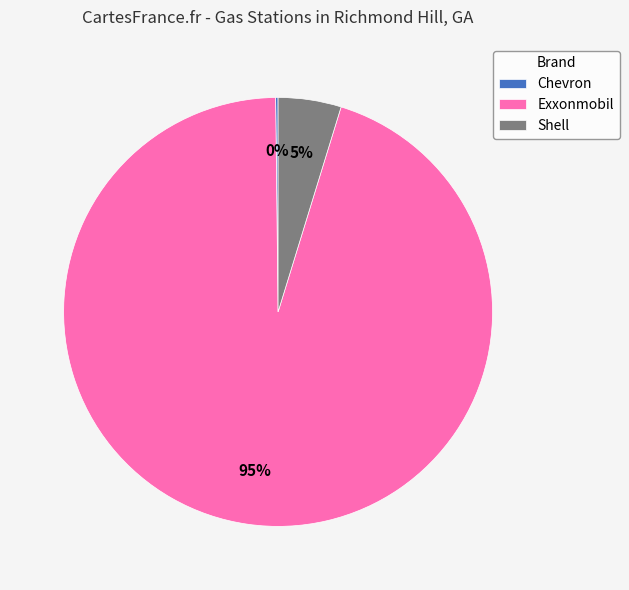

Which slice represents more than half of the pie?

Exxonmobil